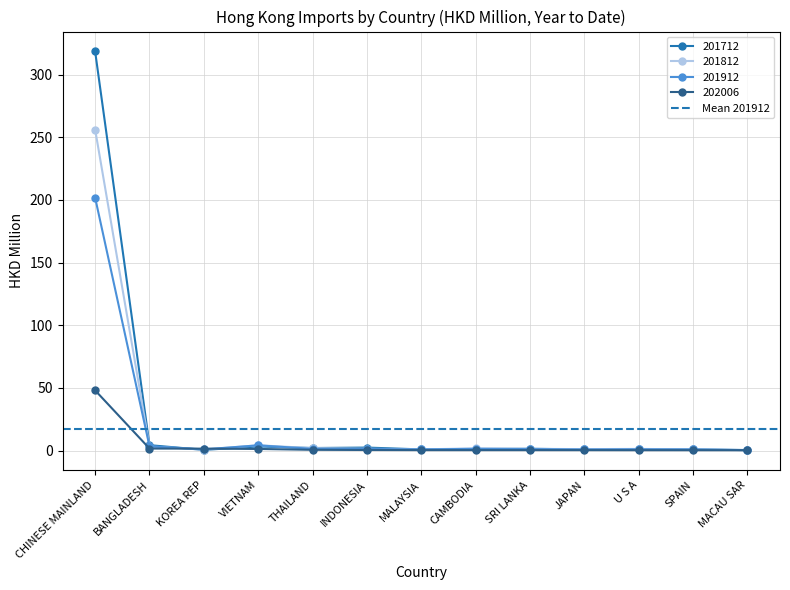

What is the total value across all series at MALAYSIA?

2.9